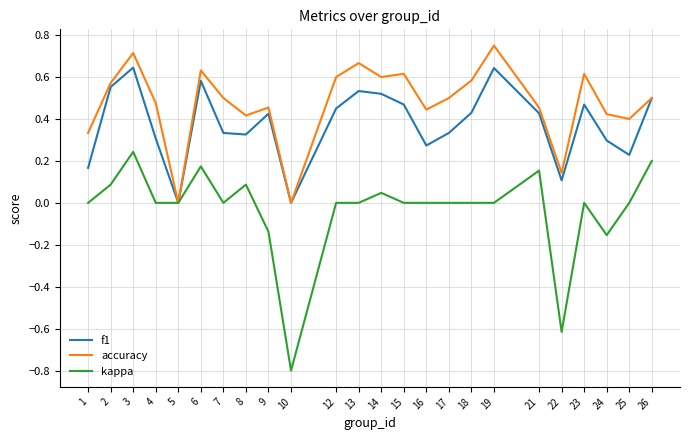

What is the sum of the accuracy values at 1 and 14?

0.9